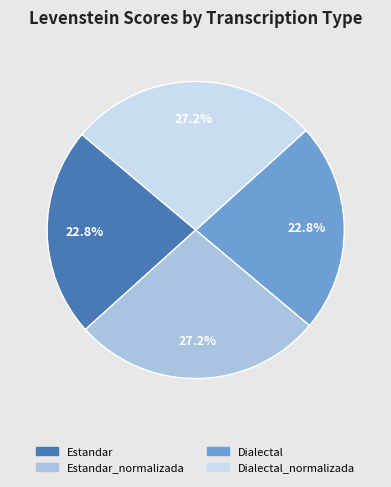

Is there any slice that represents more than half of the pie?

No